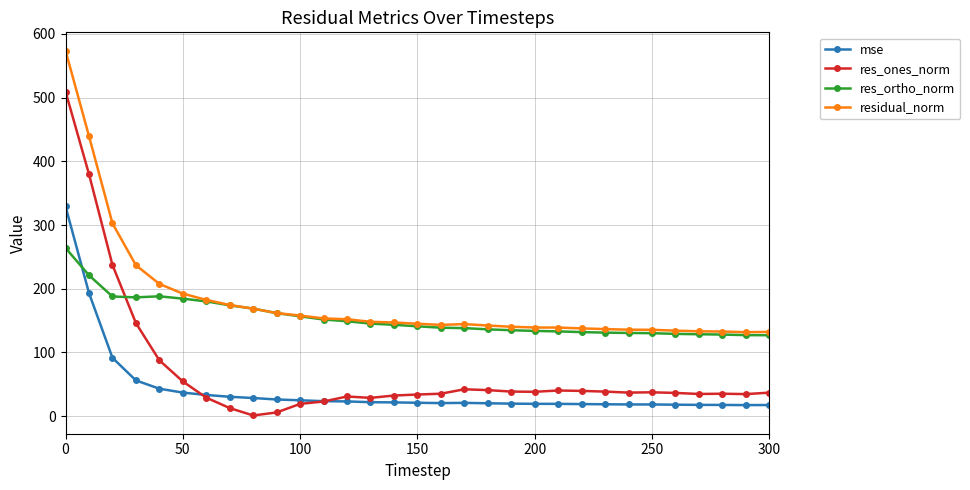

How many categories are shown in the chart?

31